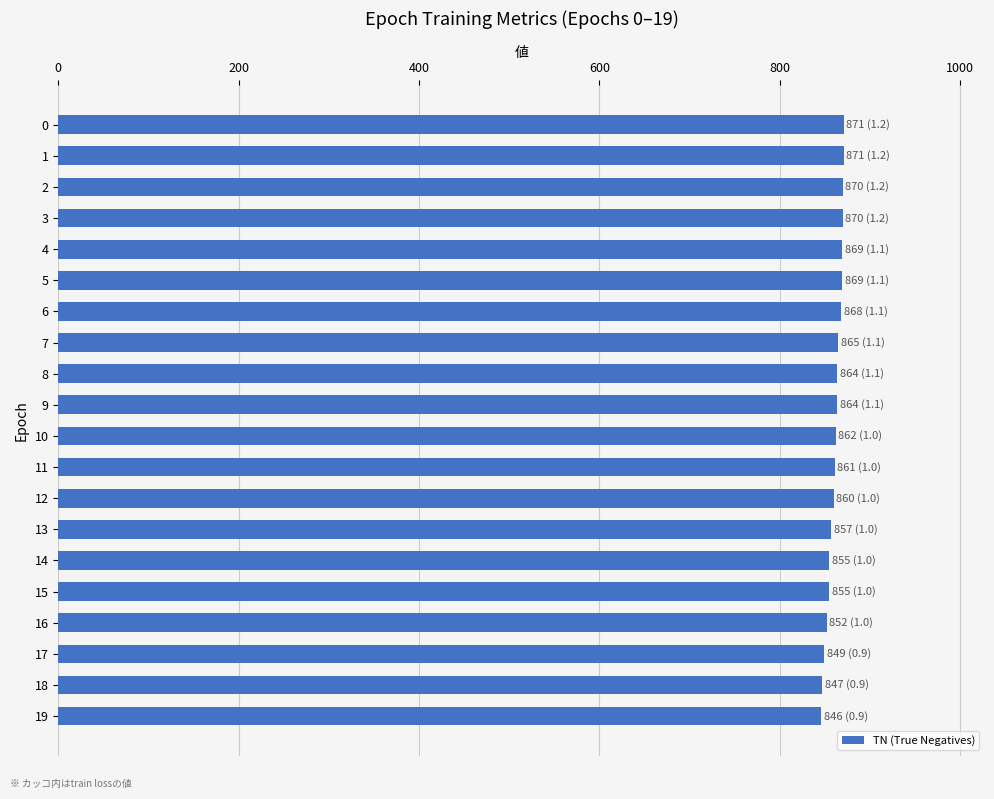

Does the chart contain any negative values?

No